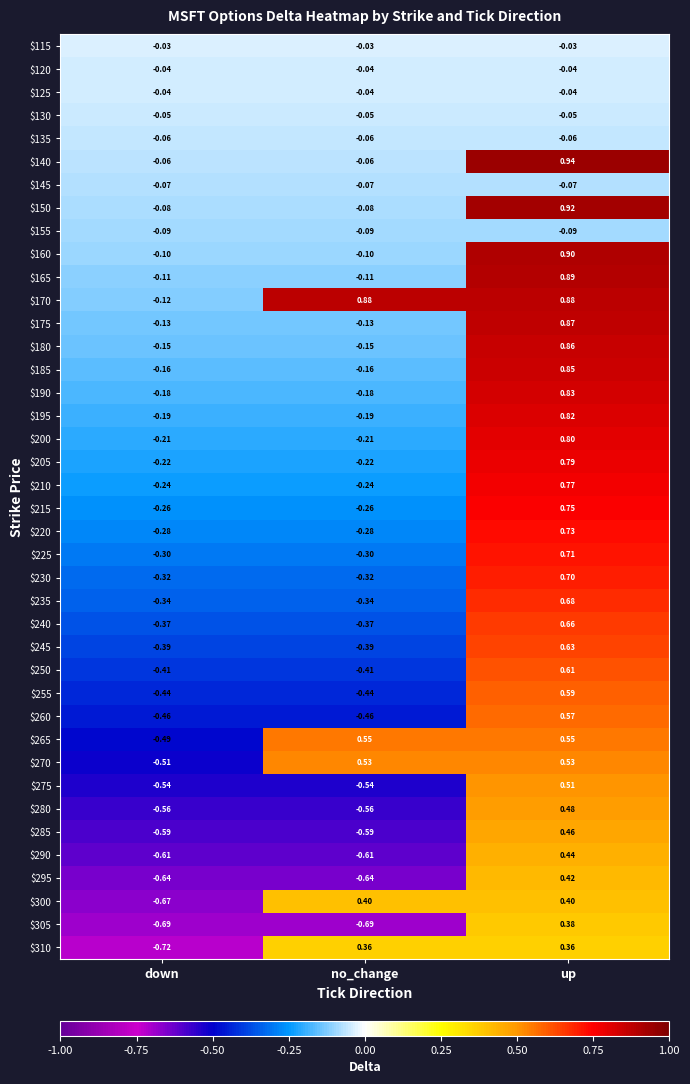

At which label does $240 first exceed 0?

up